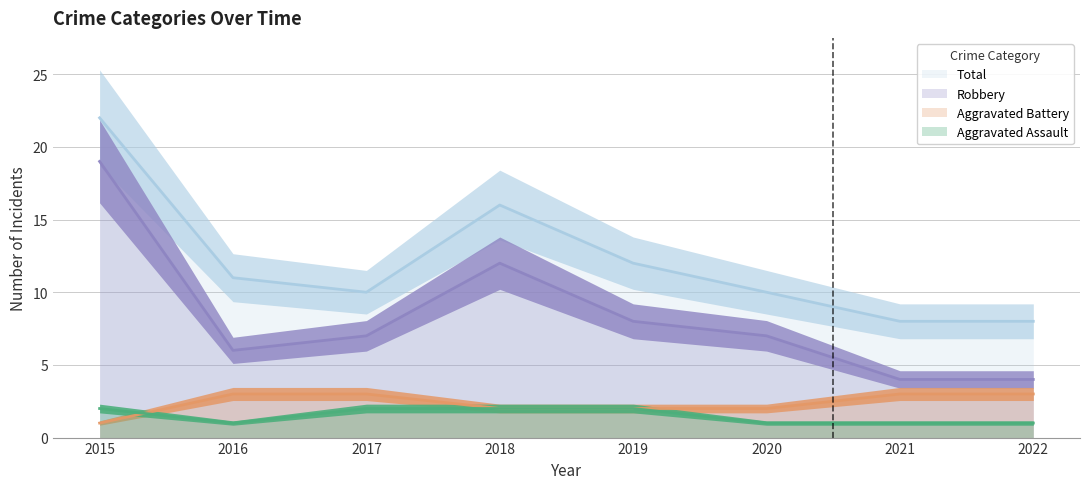

What is the difference between the second highest and second lowest values in the Aggravated Assault series?

1